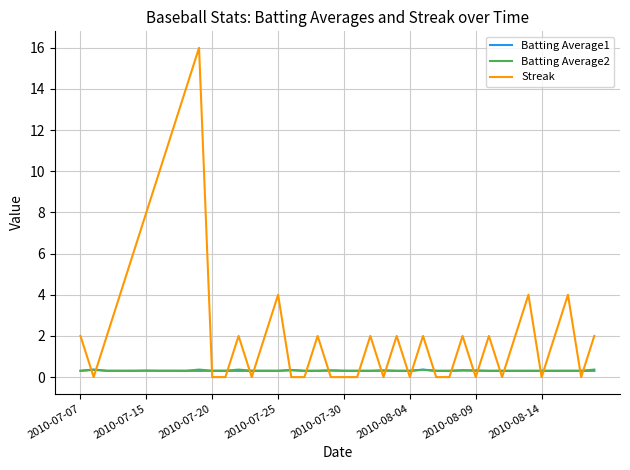

What is the difference between the maximum and minimum values in the Batting Average1 series?

0.1